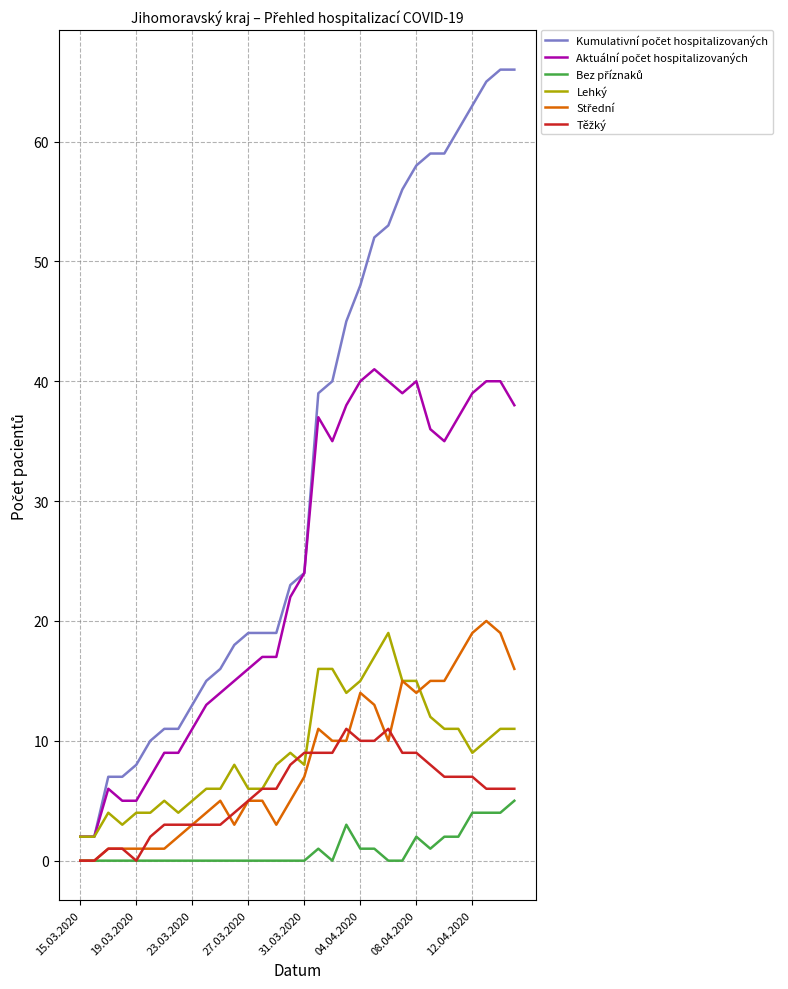

What is the greatest value displayed?

66